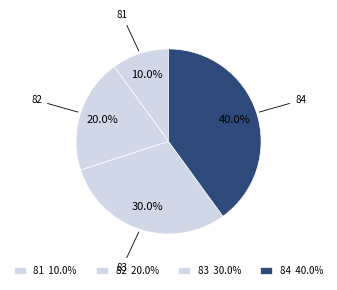

The 82 slice represents 6% of the pie. True or false?

False